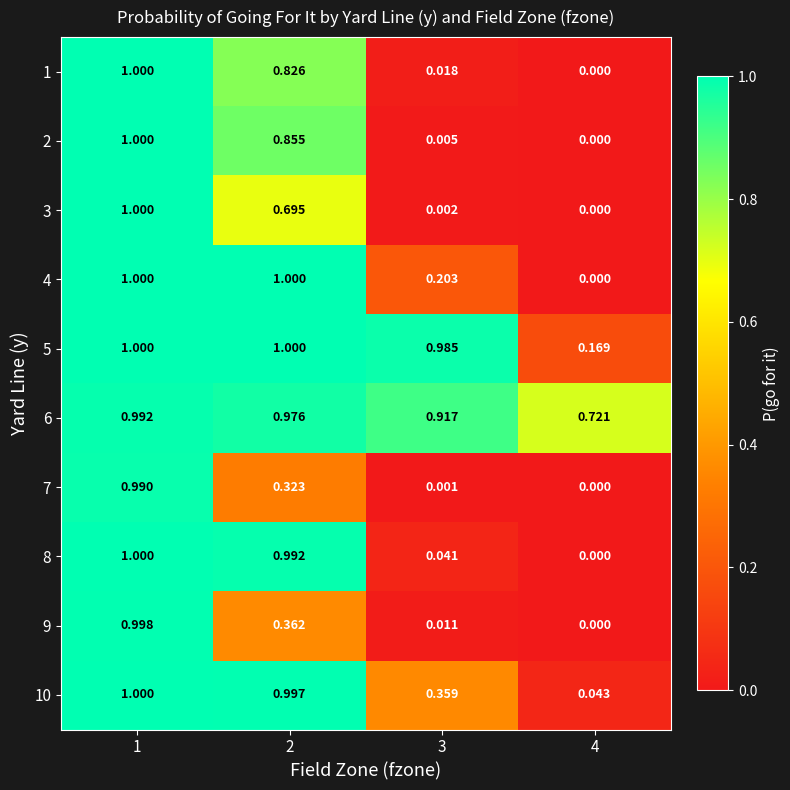

What is the maximum value shown in the chart?

1.0